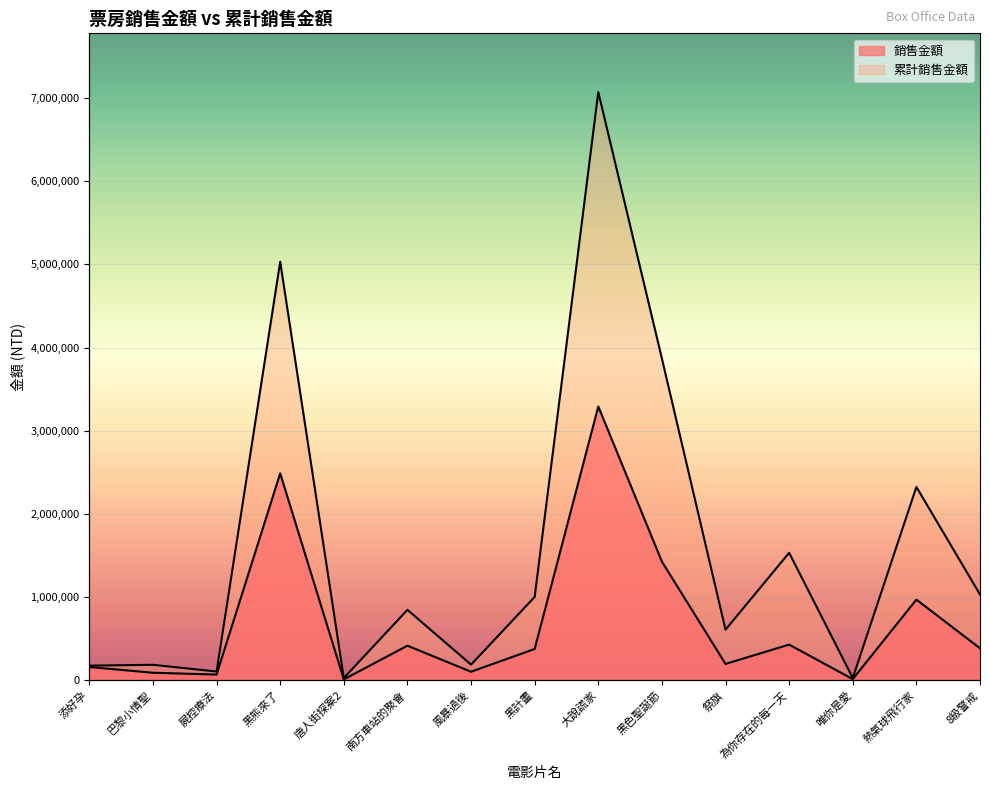

How many categories are shown in the chart?

15